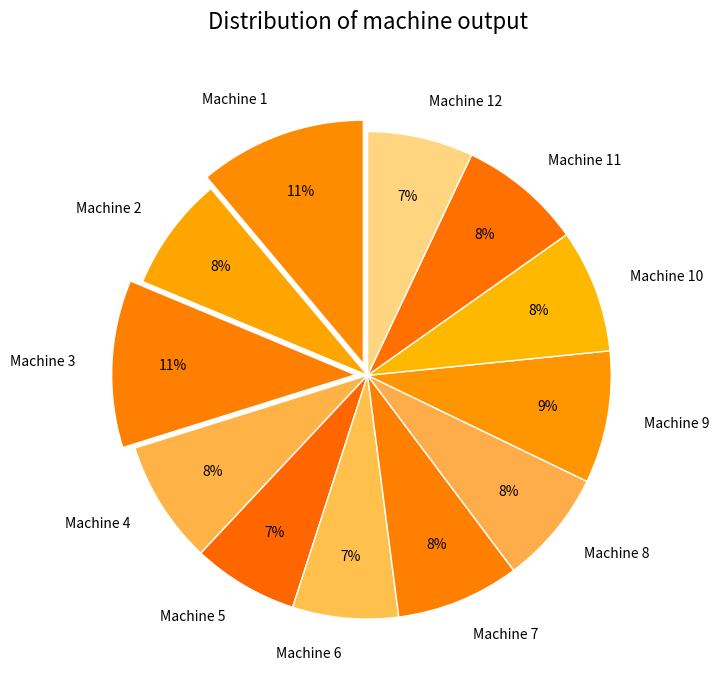

Is there a majority slice in this chart?

No